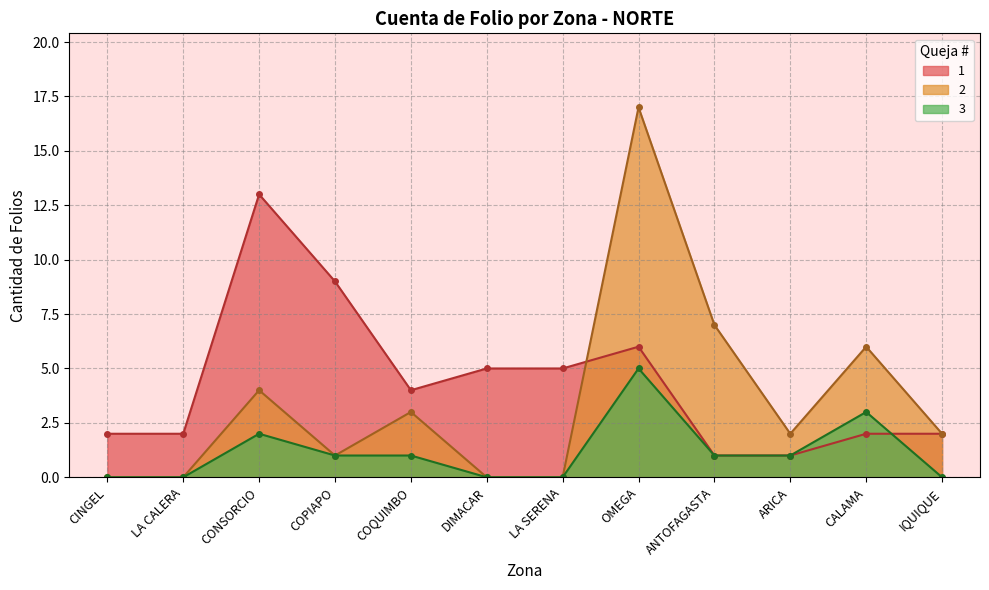

What is the maximum value for 3?

5